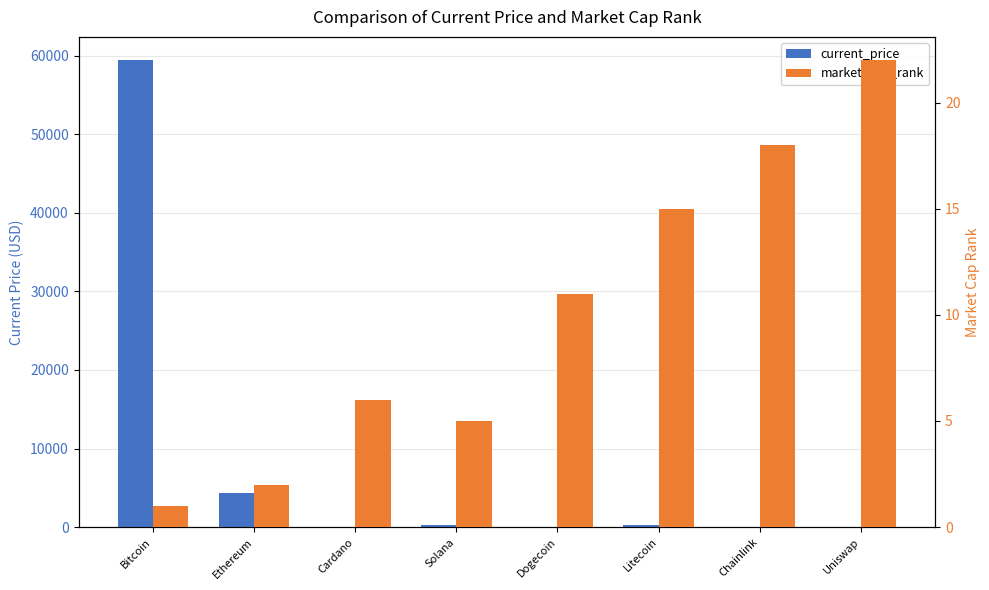

Which has a higher value, Dogecoin or Bitcoin?

Bitcoin